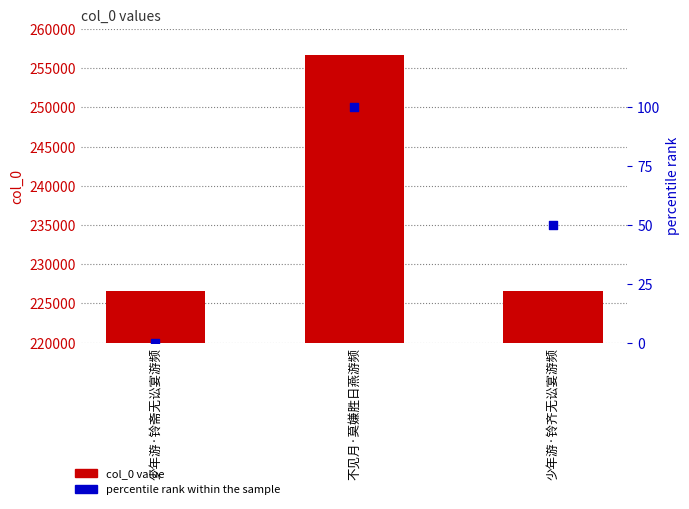

At how many categories does at least one series exceed 92507?

3